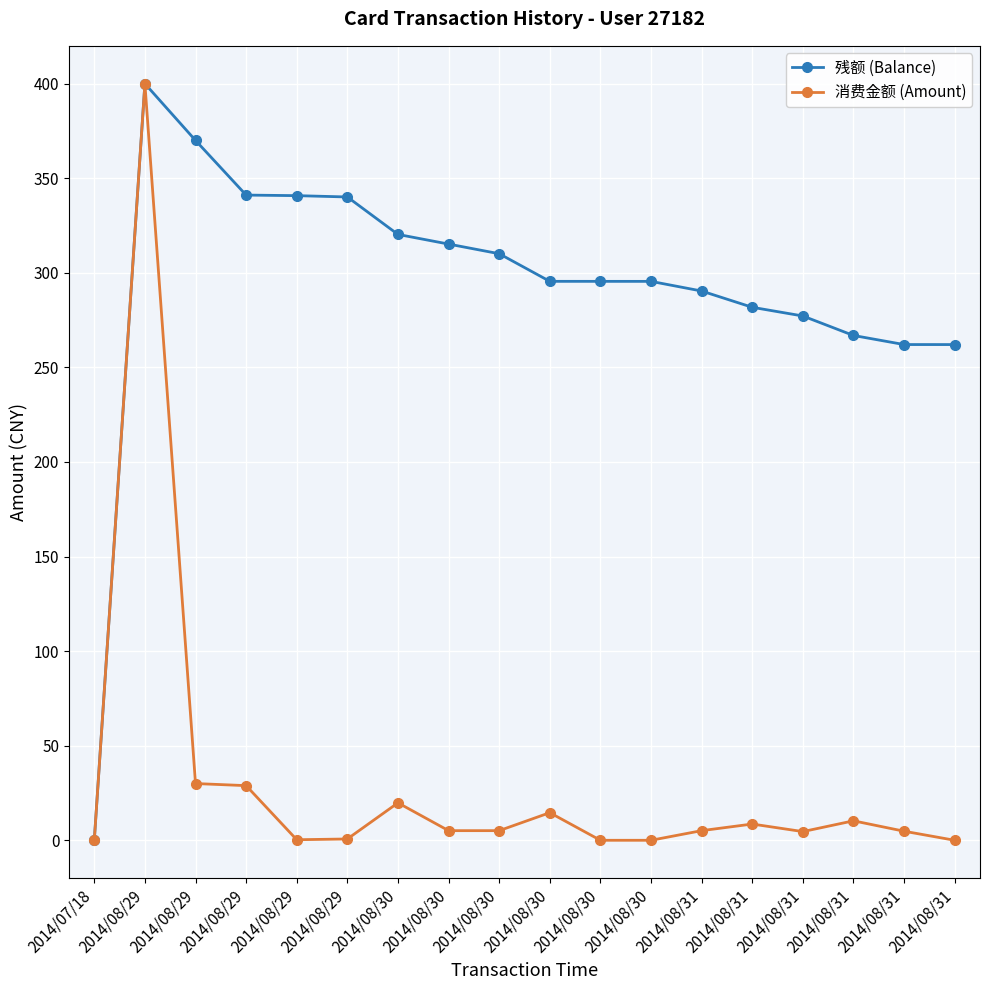

Reading left to right, list all the values displayed in this chart.

残额 (Balance): 2014/07/18=0.0	2014/08/29=400.0	2014/08/29=370.0	2014/08/29=341.1	2014/08/29=340.8	2014/08/29=340.1	2014/08/30=320.3	2014/08/30=315.2	2014/08/30=310.1	2014/08/30=295.5	2014/08/30=295.5	2014/08/30=295.5	2014/08/31=290.4	2014/08/31=281.8	2014/08/31=277.2	2014/08/31=266.9	2014/08/31=262.1	2014/08/31=262.1
消费金额 (Amount): 2014/07/18=0.0	2014/08/29=400.0	2014/08/29=30.0	2014/08/29=28.9	2014/08/29=0.3	2014/08/29=0.7	2014/08/30=19.8	2014/08/30=5.1	2014/08/30=5.1	2014/08/30=14.6	2014/08/30=0.0	2014/08/30=0.0	2014/08/31=5.1	2014/08/31=8.6	2014/08/31=4.6	2014/08/31=10.3	2014/08/31=4.8	2014/08/31=0.0